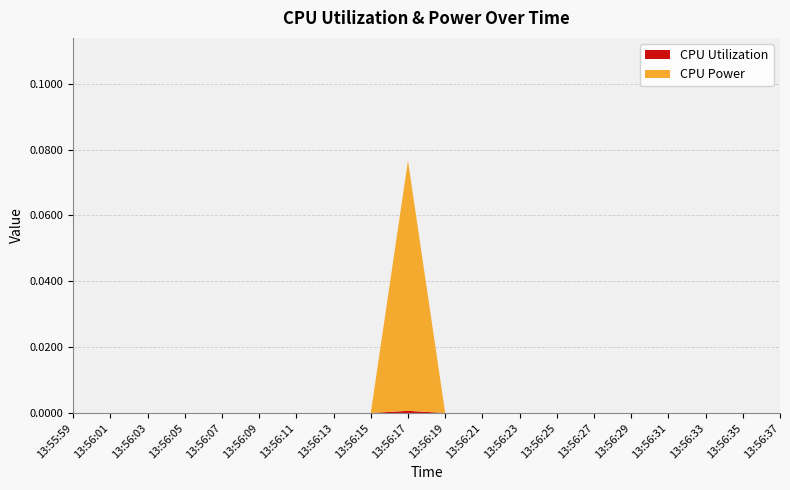

Reading right to left, transcribe all the data shown in this chart.

CPU Utilization: 0.0	0.0	0.0	0.0	0.0	0.0	0.0	0.0	0.0	0.0	0.0	0.0	0.0	0.0	0.0	0.0	0.0	0.0	0.0	0.0
CPU Power: 0.0	0.0	0.0	0.0	0.0	0.0	0.0	0.0	0.0	0.0	0.1	0.0	0.0	0.0	0.0	0.0	0.0	0.0	0.0	0.0